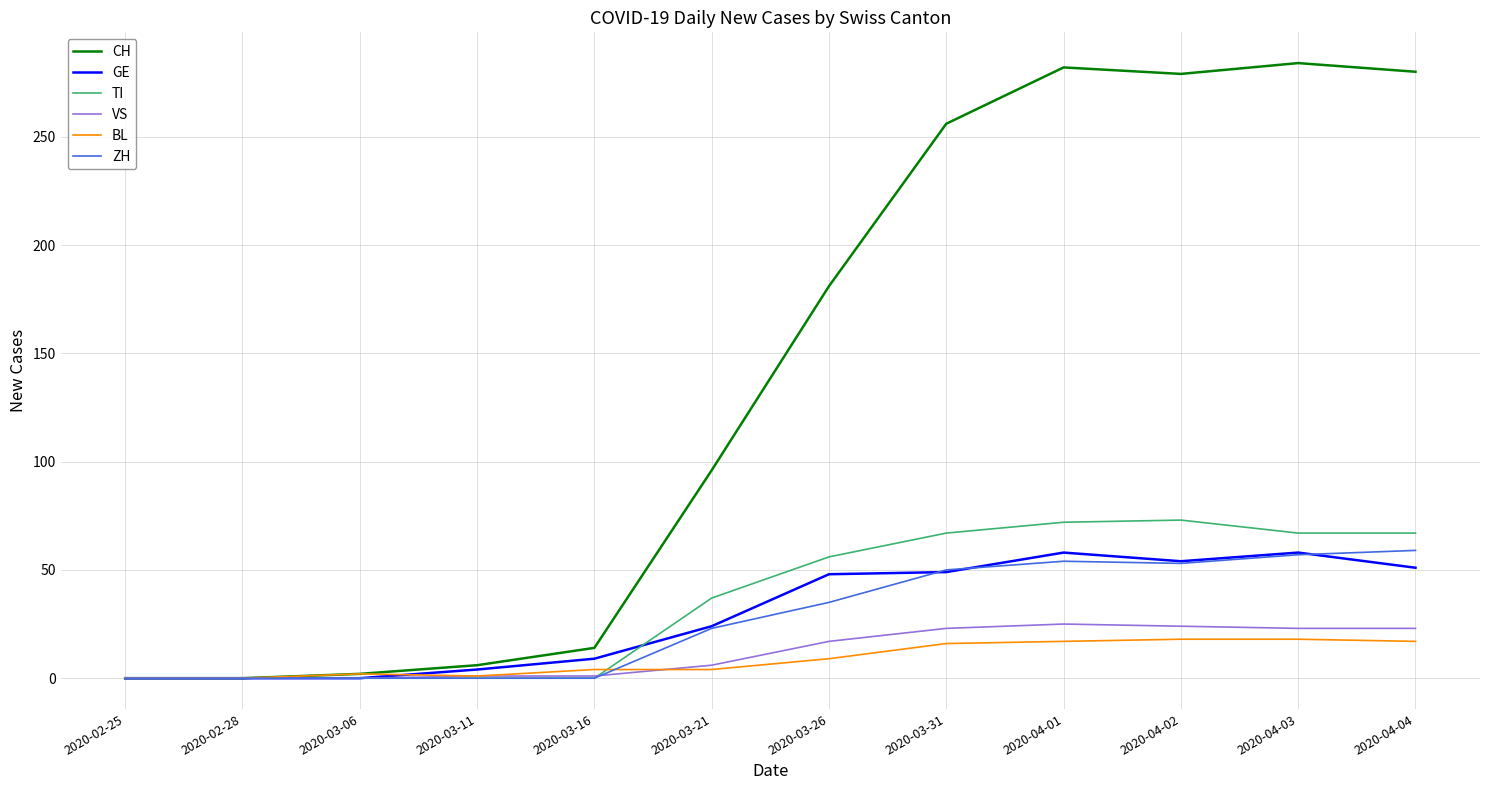

Which series has the largest total across all categories?

CH